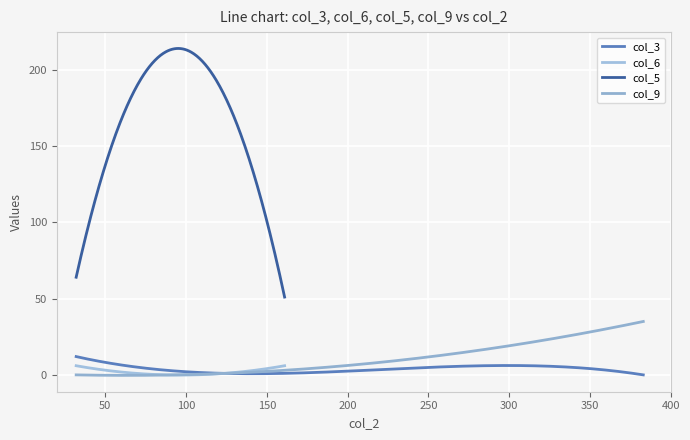

The value at x is 32. True or false?

True